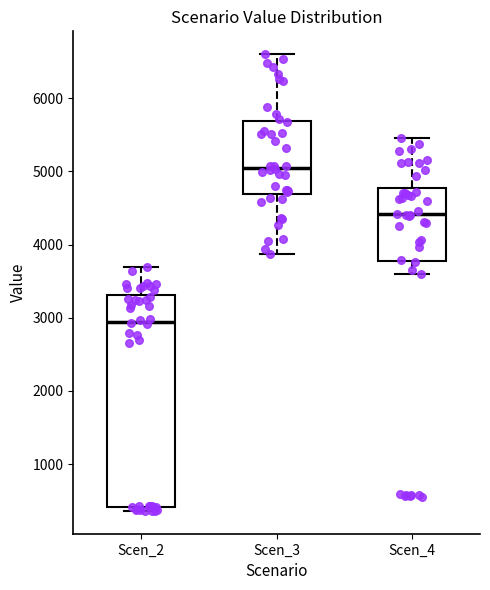

Which box is the tallest, from its lower edge to its upper edge?

Scen_2